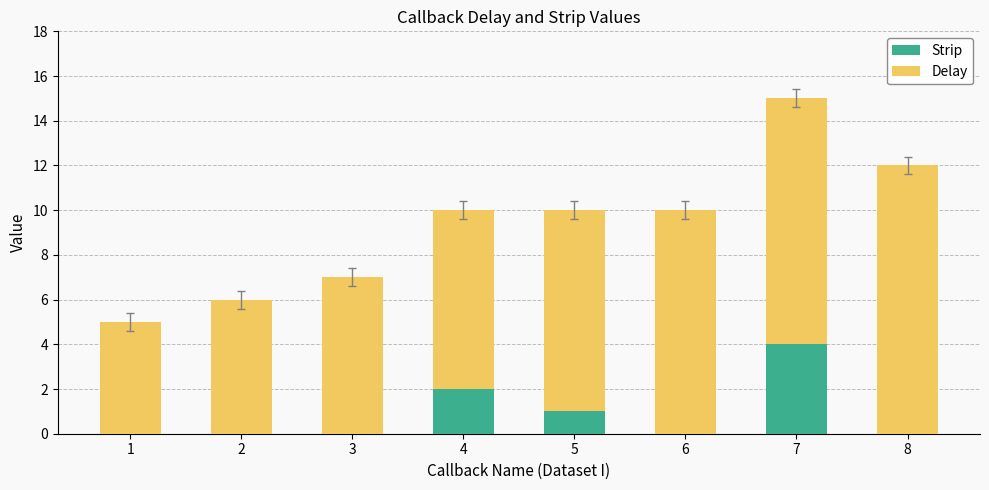

The Strip series shows 4 at 7. True or false?

True